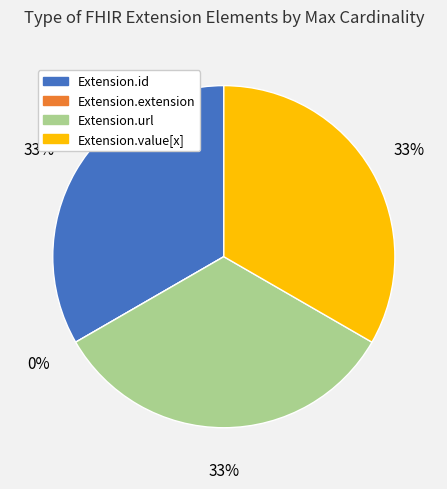

Which slice is the smallest?

Extension.extension